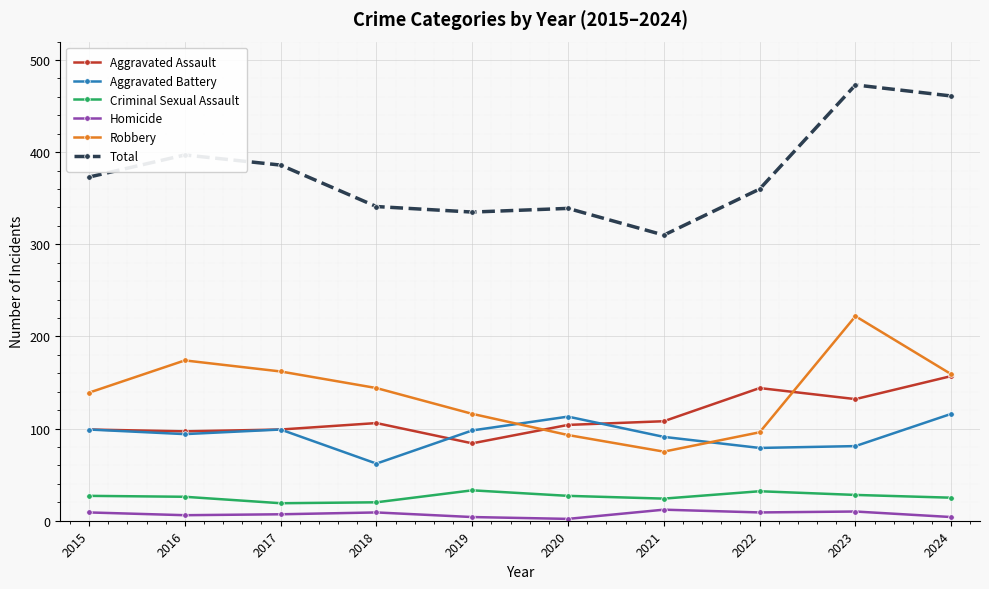

What is the sum of all Aggravated Battery values?

932